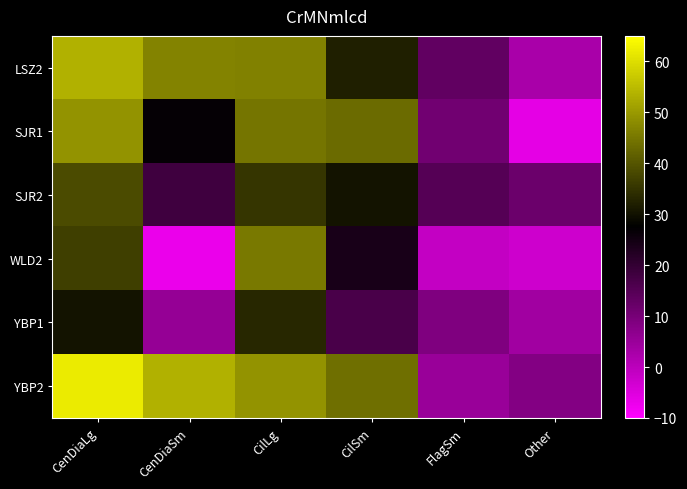

What is the difference between the highest and lowest values at CenDiaLg?

31.6